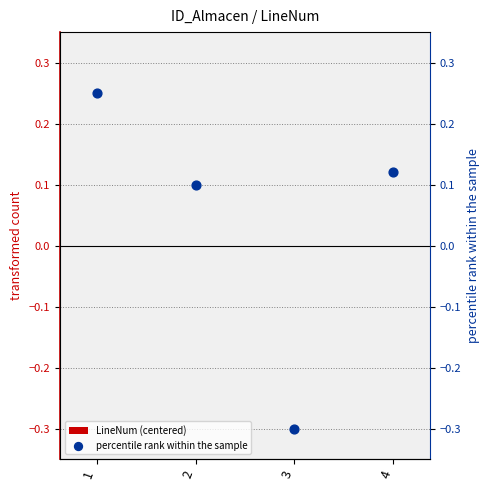

Which series contains the lowest Y value?

percentile rank within the sample